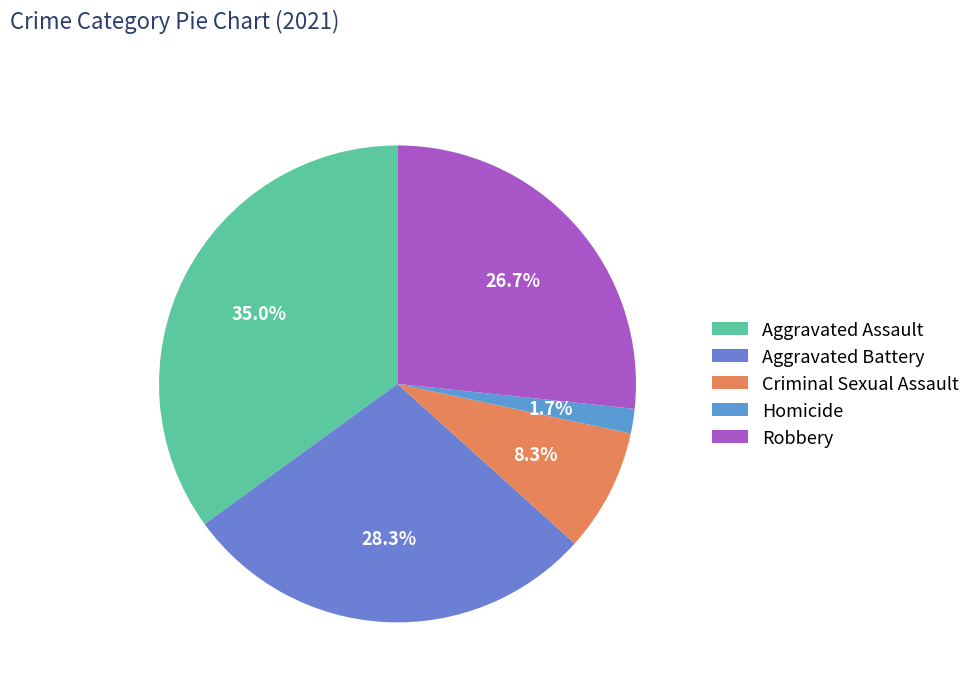

Count the number of slices in the pie.

5